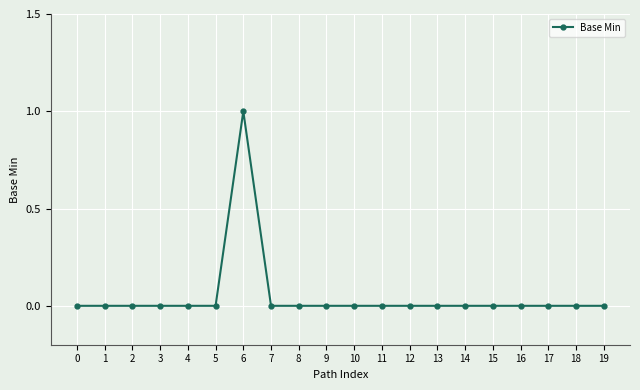

True or false: the data shows -1 at 0.

False